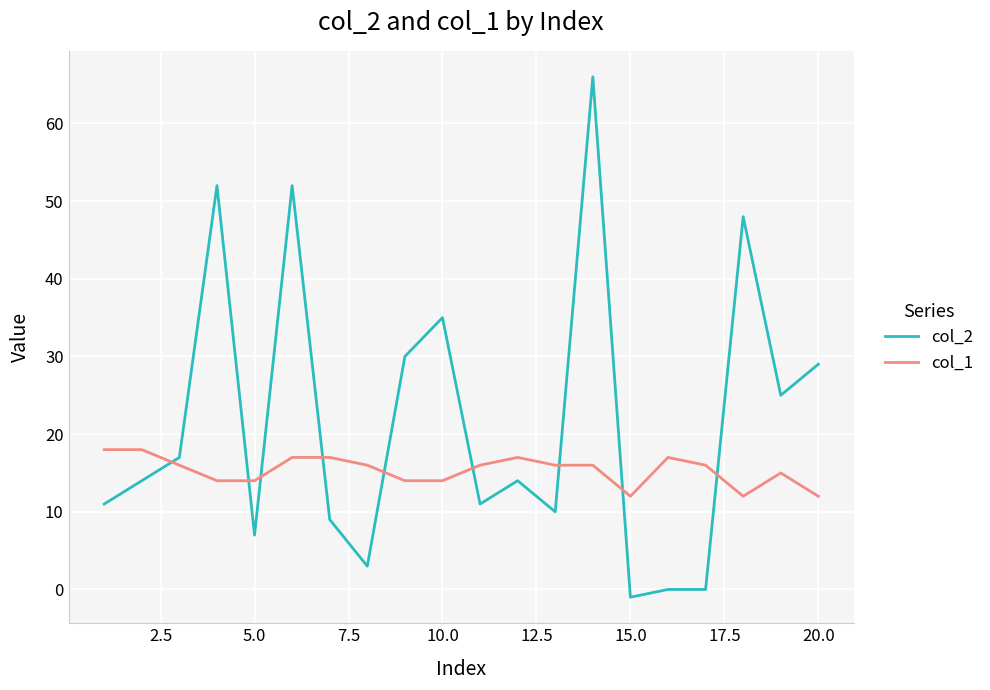

Rank the series by their maximum value, from highest to lowest.

col_2, col_1